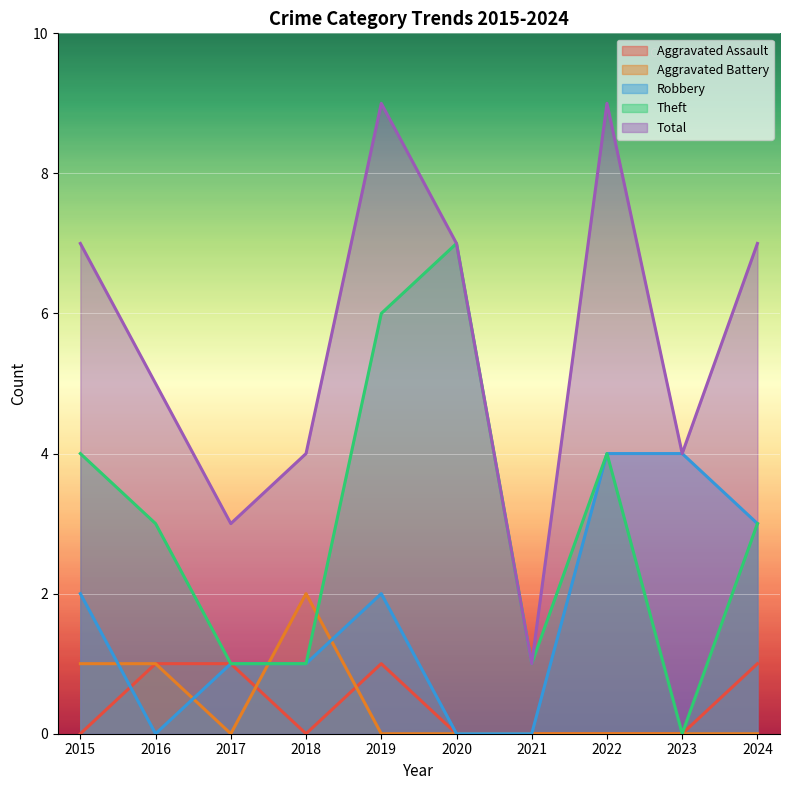

How many lines are shown in the chart?

5